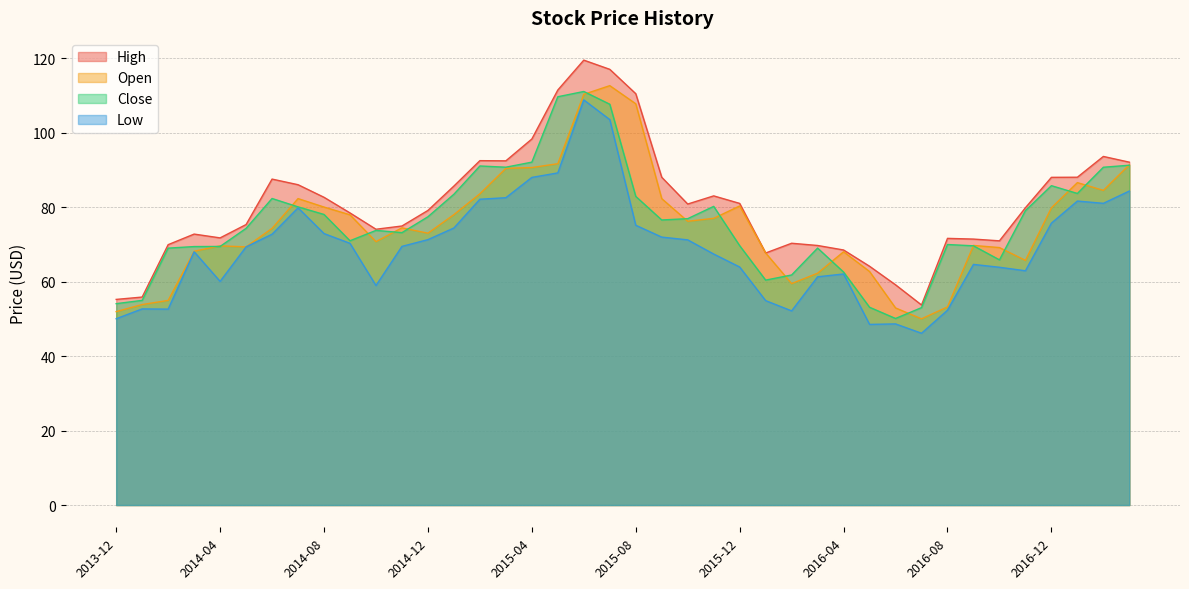

The High series shows 71.7 at 2014-04. True or false?

True